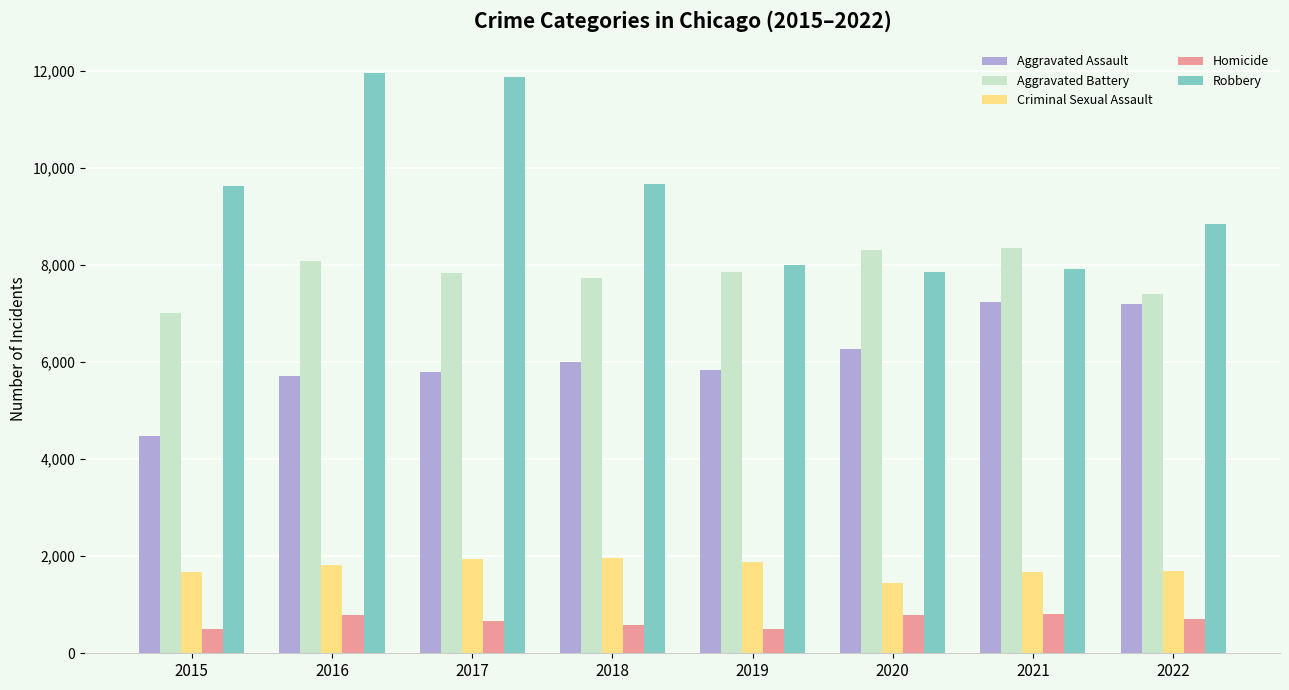

At which label is Aggravated Battery closest to 7682?

2018